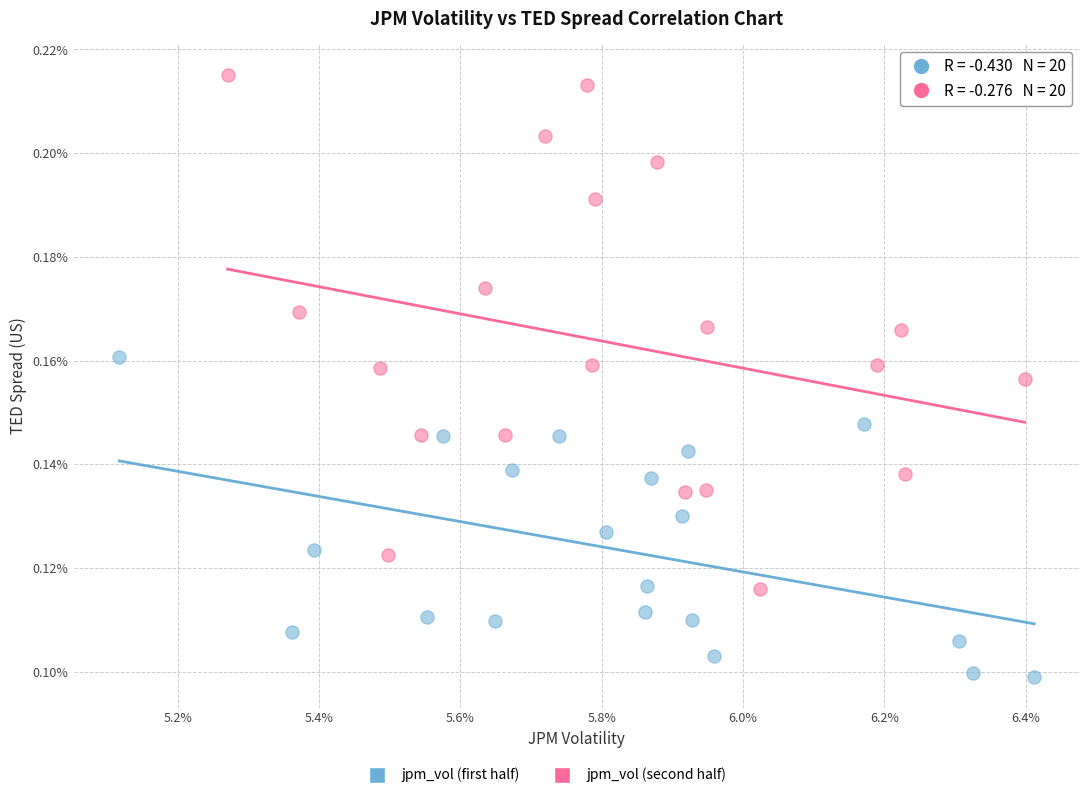

Which series contains the highest Y value?

jpm_vol (second half)